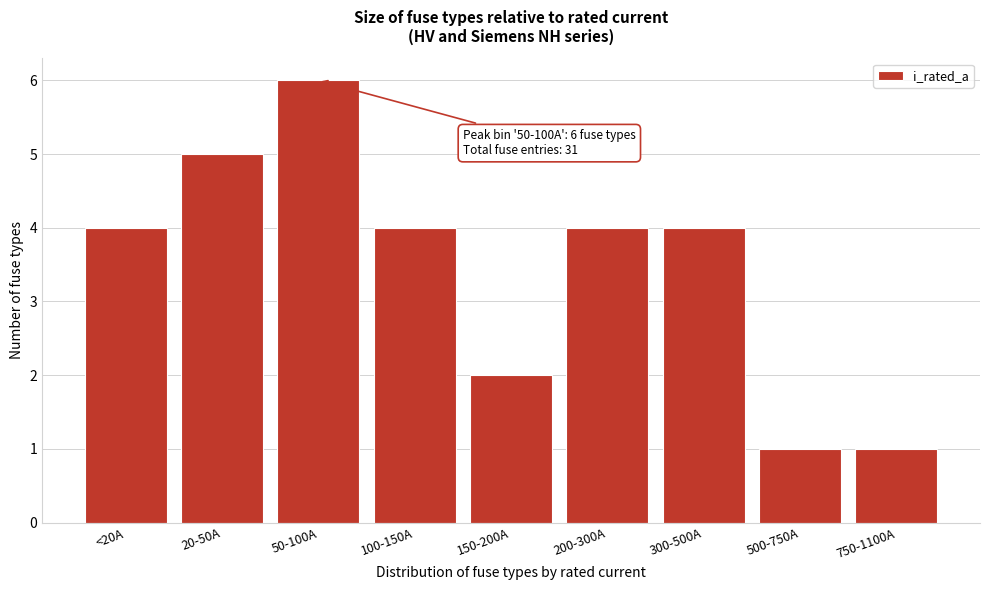

Reading left to right, transcribe all the data shown in this chart.

4	5	6	4	2	4	4	1	1